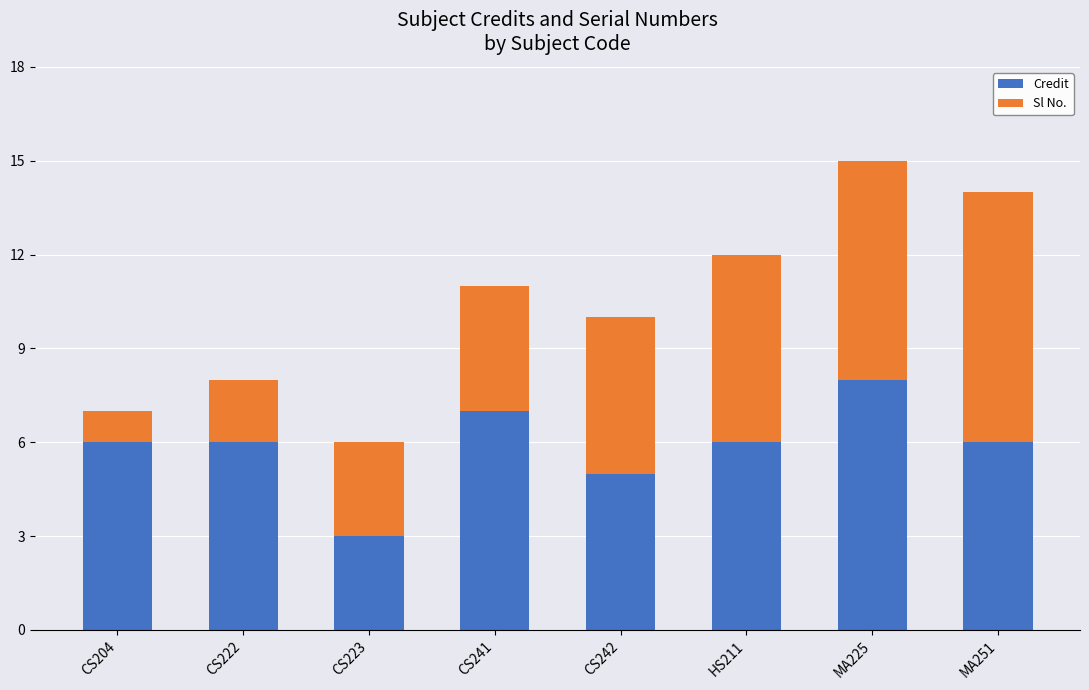

What is the difference between the maximum and minimum values in the Credit series?

5